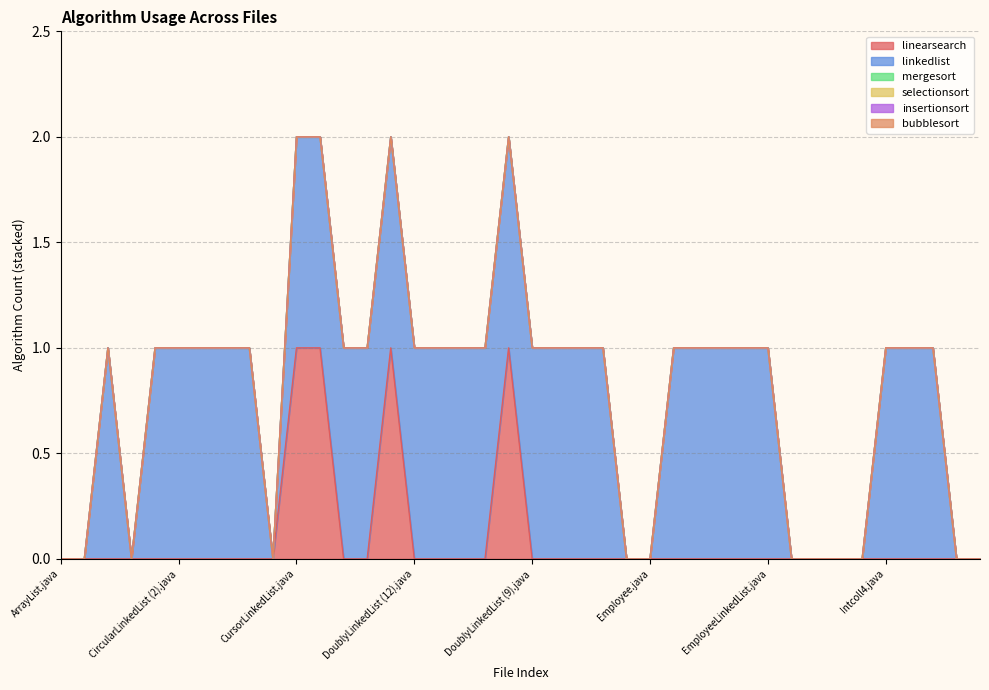

What is the difference between the second highest and minimum values in the linearsearch series?

1